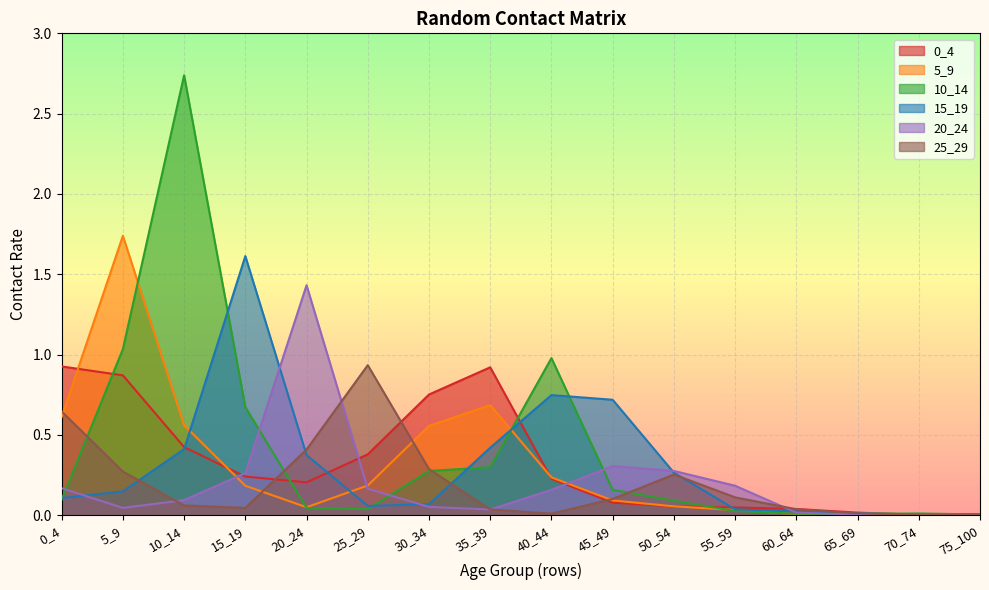

At which category does 20_24 reach its first local peak?

20_24